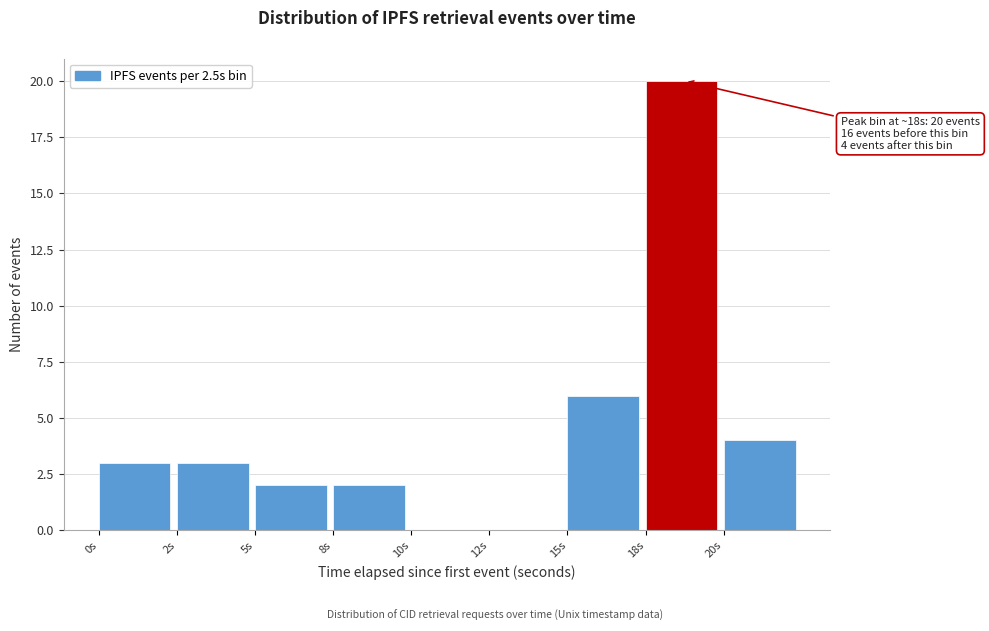

Reading left to right, transcribe all the data shown in this chart.

0s=3	2s=3	5s=2	8s=2	10s=0	12s=0	15s=6	18s=20	20s=4